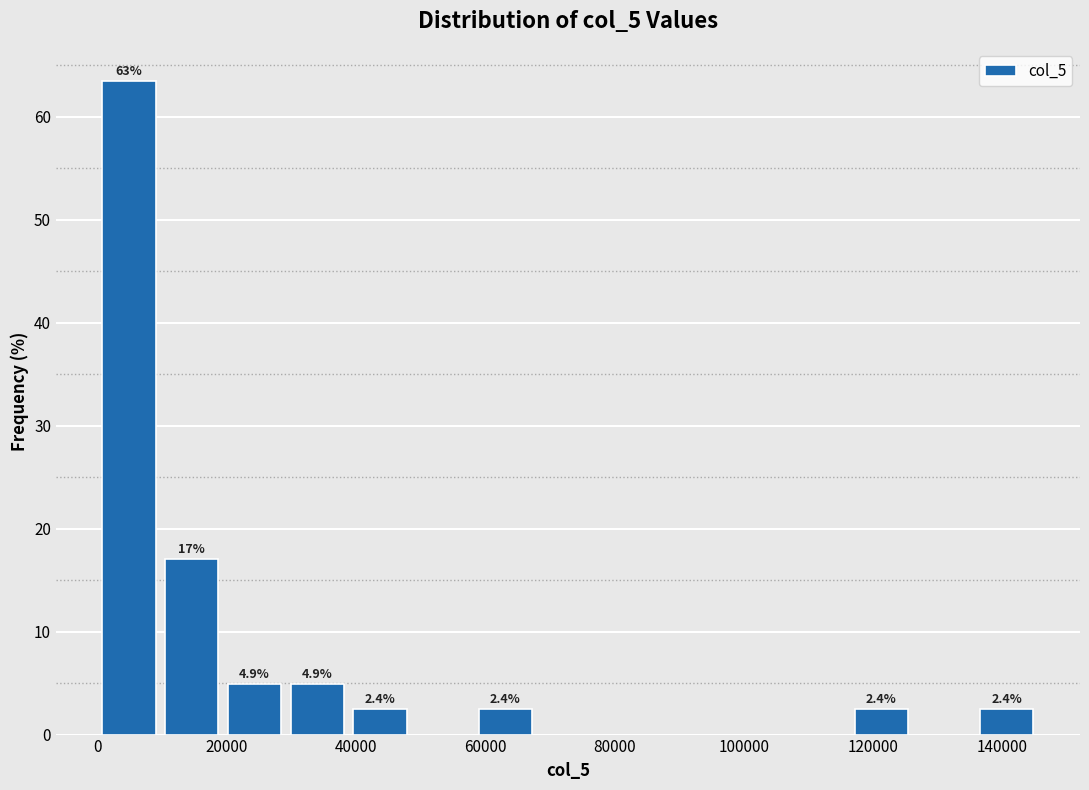

Which range on the x-axis has the tallest bar?

0 to 10000